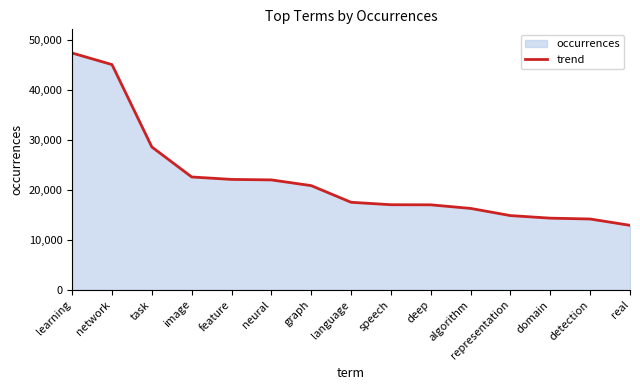

Does the chart have visible grid lines?

No